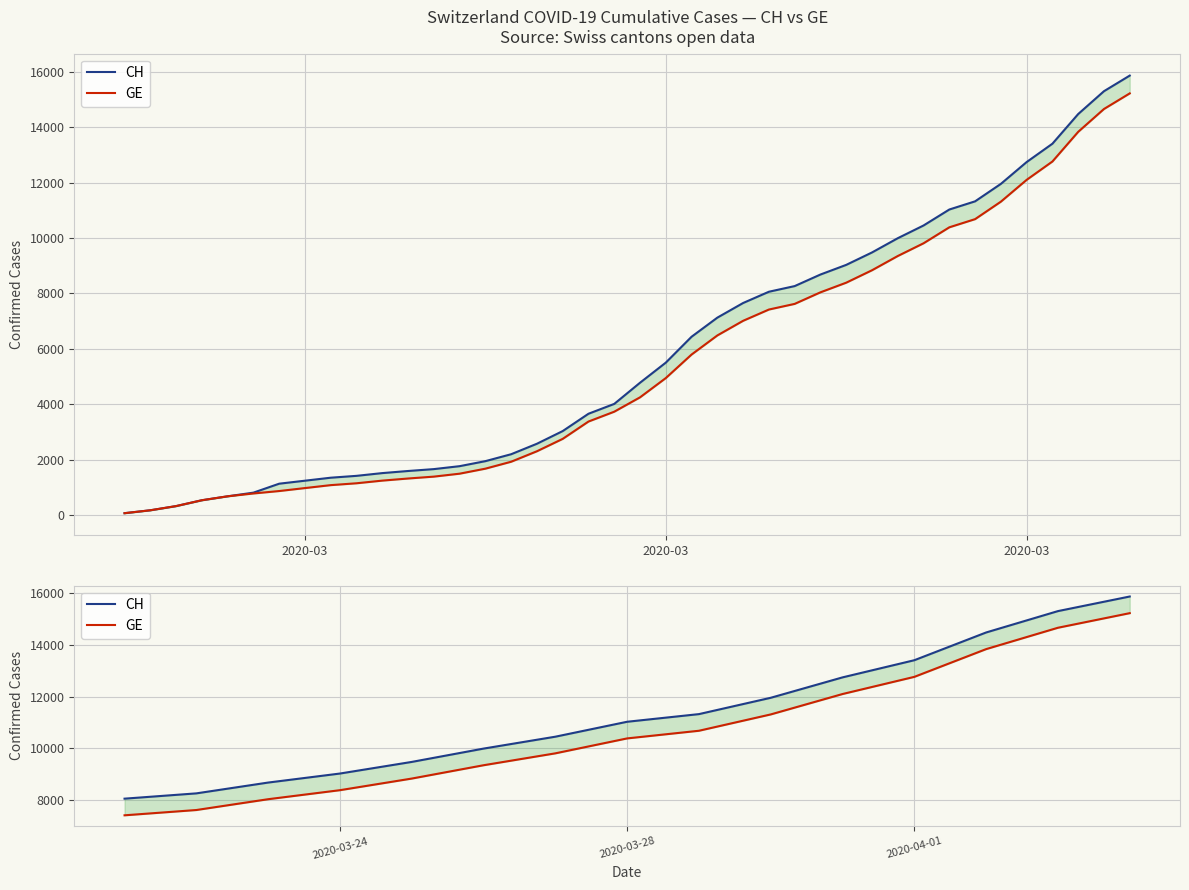

What is the average value of the GE series?

10692